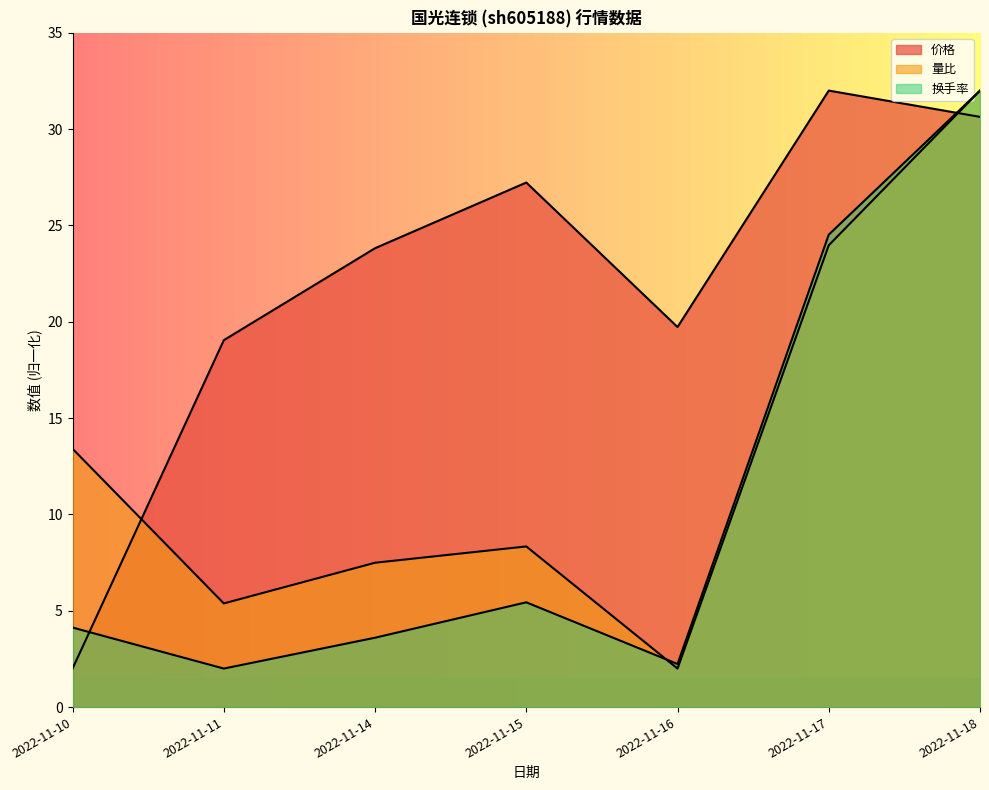

Reading left to right, transcribe all the data shown in this chart.

价格: 2.0	19.0	23.8	27.2	19.7	32.0	30.6
量比: 13.4	5.4	7.5	8.3	2.0	24.0	32.0
换手率: 4.1	2.0	3.6	5.4	2.2	24.5	32.0